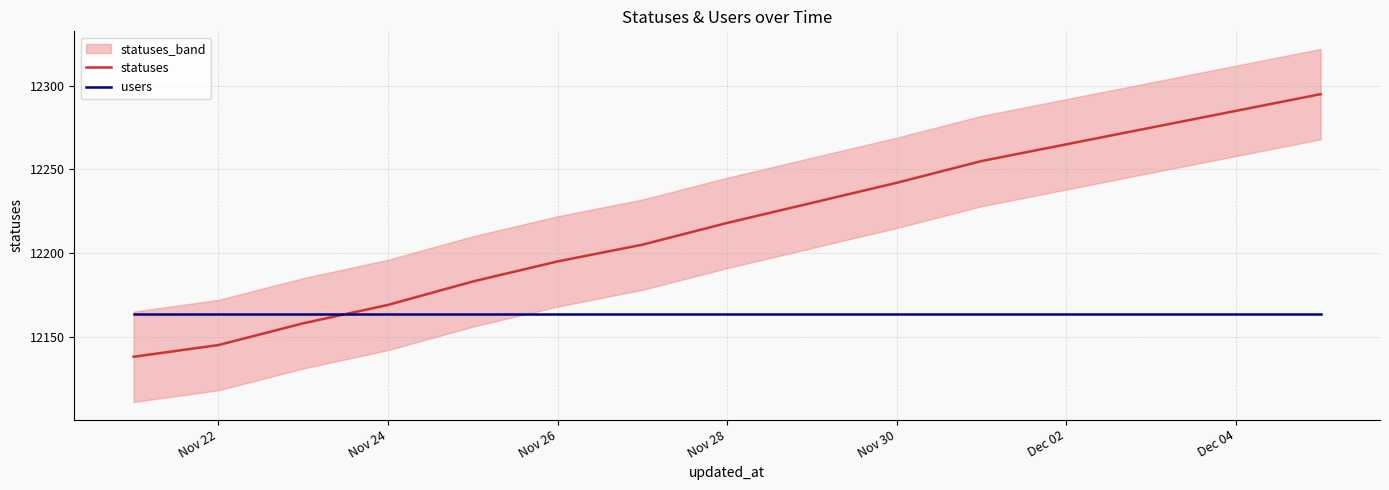

The users series shows 20208.2 at Nov 22. True or false?

False